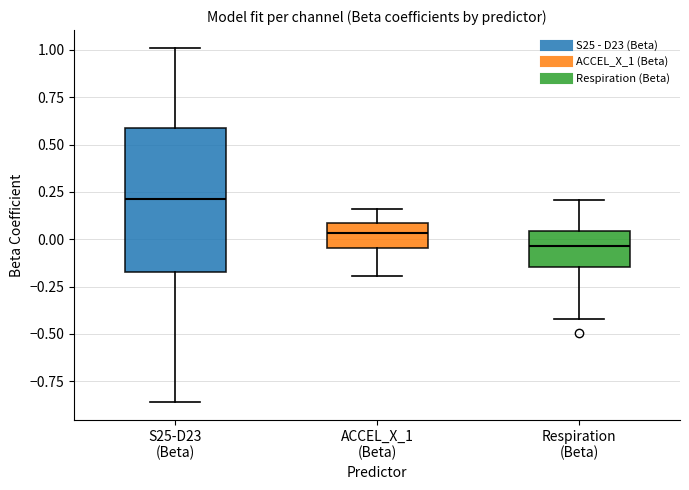

Reading left to right, transcribe this box plot: for each box, give where its median line is, the range the box spans, and where its two whiskers end, as read against the y-axis. The values are not printed on the chart, so give them approximately, as read against the axis.

S25-D23 (Beta): median 0.20, box -0.15 to 0.60, whiskers -0.85 to 1.00
ACCEL_X_1 (Beta): median 0.05, box -0.05 to 0.10, whiskers -0.20 to 0.15
Respiration (Beta): median -0.05, box -0.15 to 0.05, whiskers -0.40 to 0.20